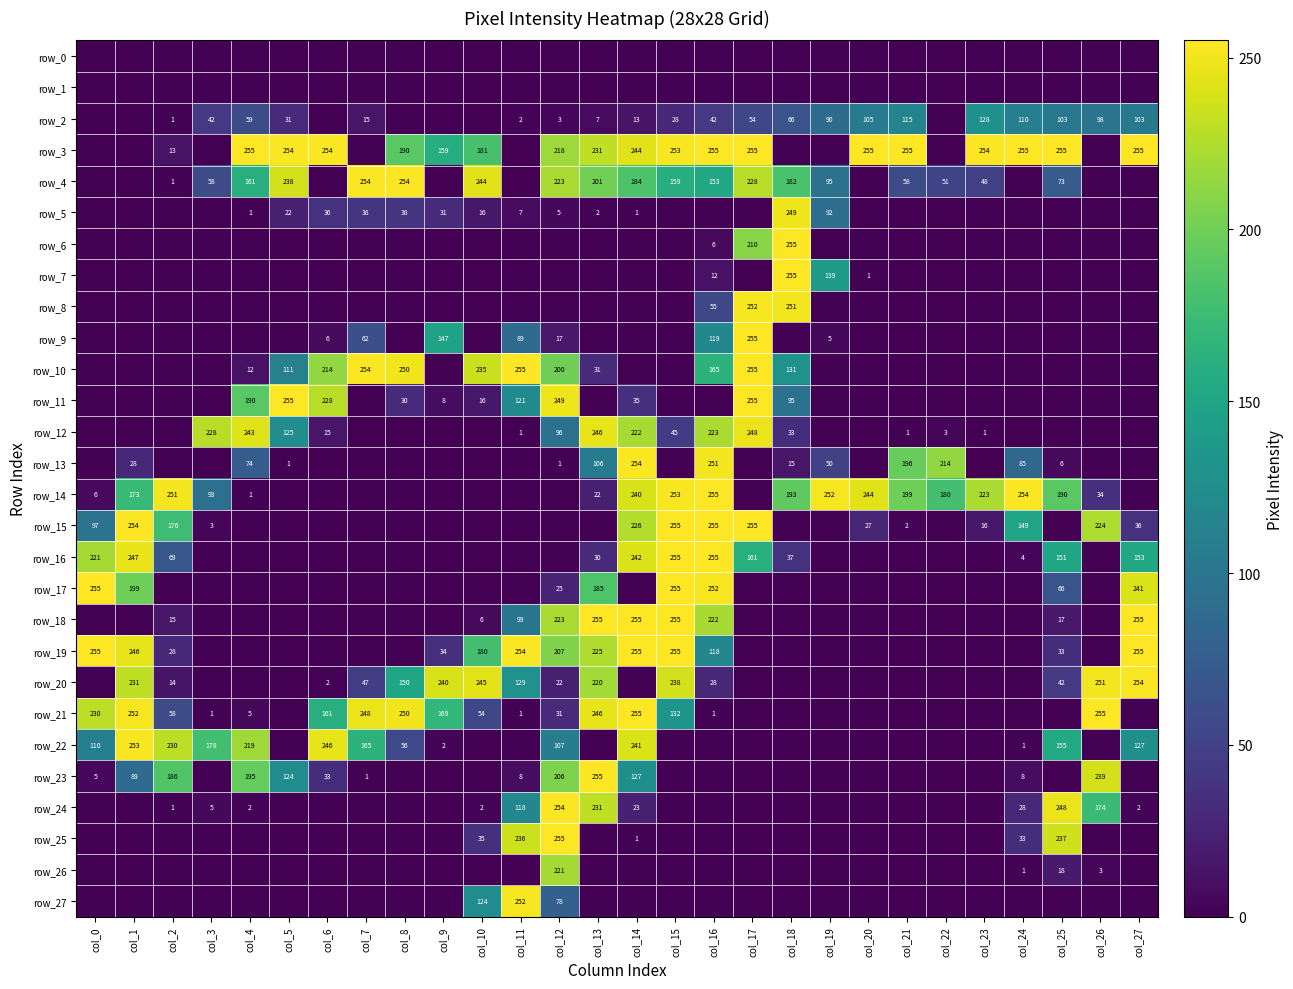

Between col_10 and col_9, which is larger?

col_10